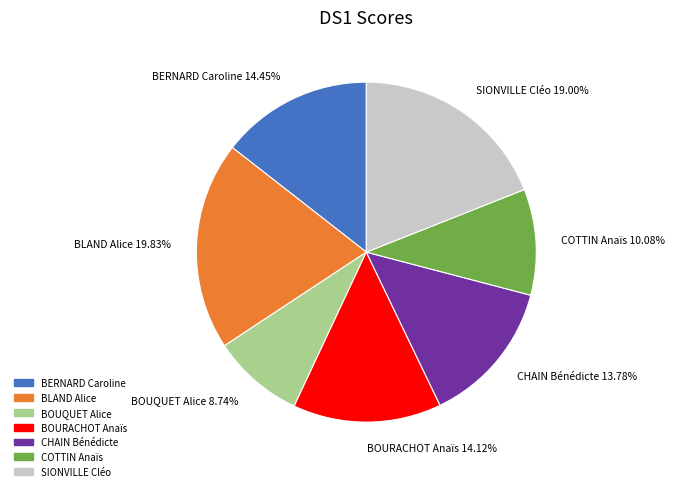

Do BOUQUET Alice and COTTIN Anaïs together represent more than half of the pie?

No